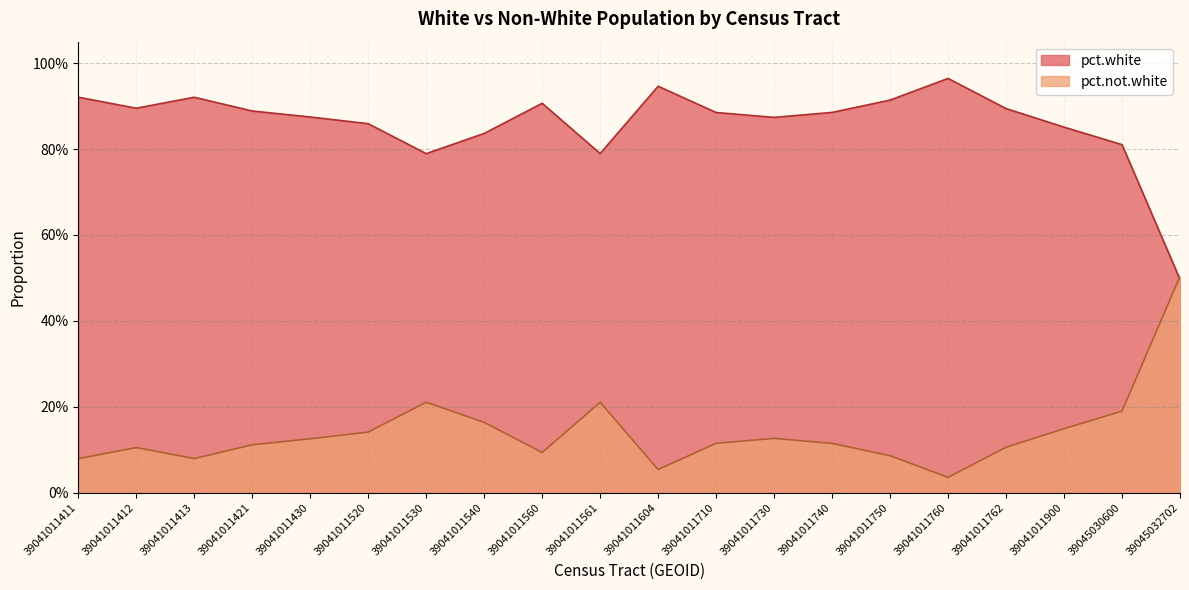

Count the number of categories in the chart.

20